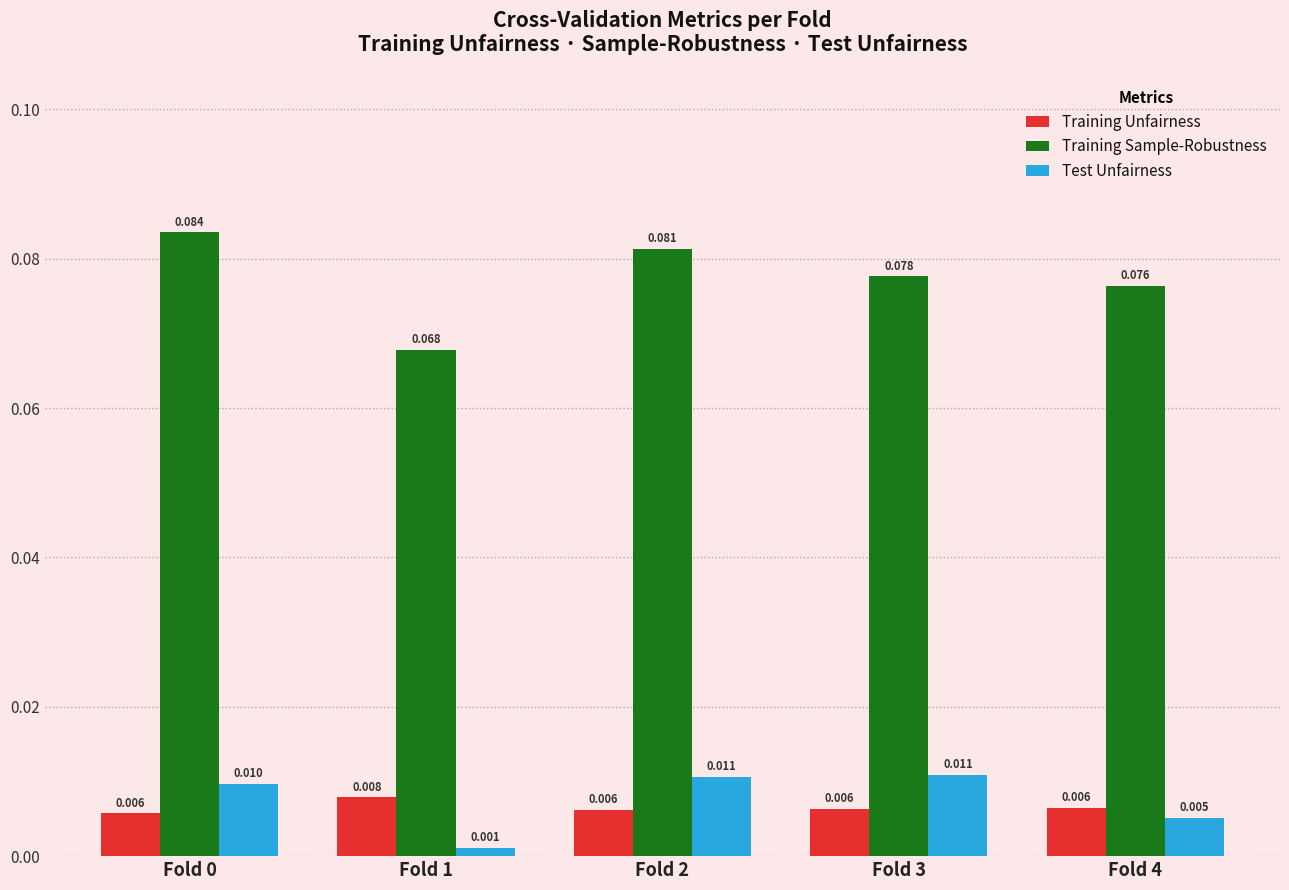

List the series in order of their peak value, highest first.

Training Sample-Robustness, Test Unfairness, Training Unfairness